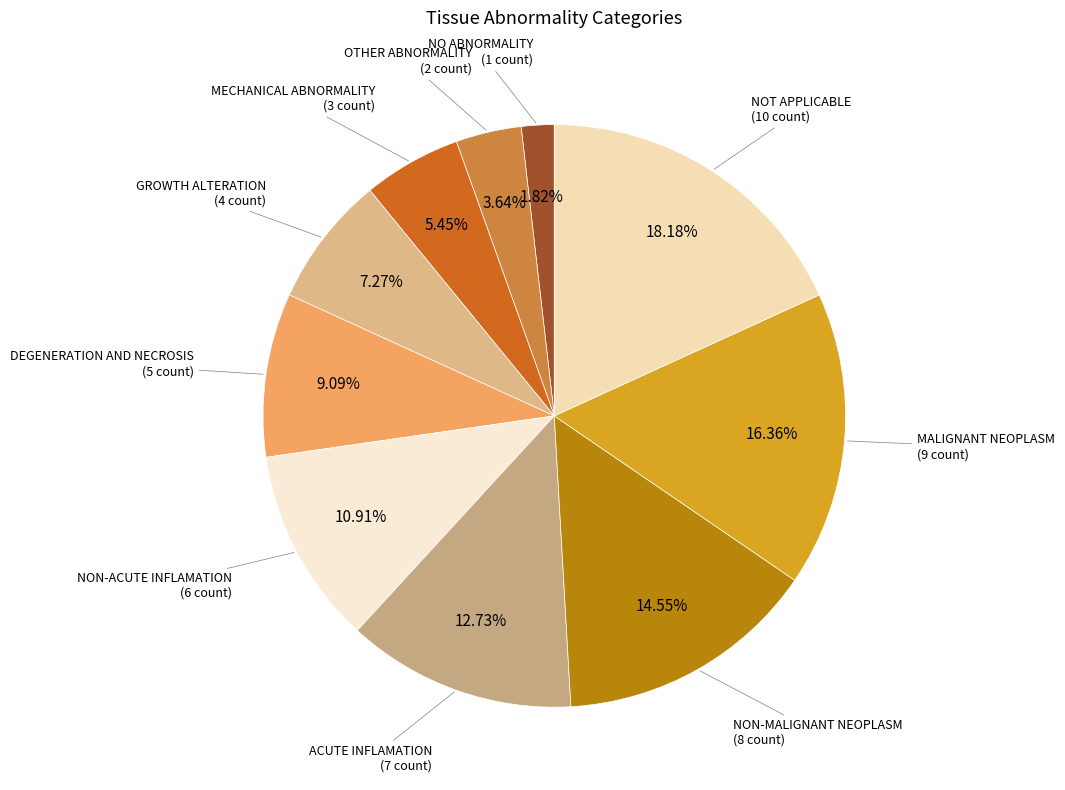

Between OTHER ABNORMALITY and NOT APPLICABLE, which is larger?

NOT APPLICABLE